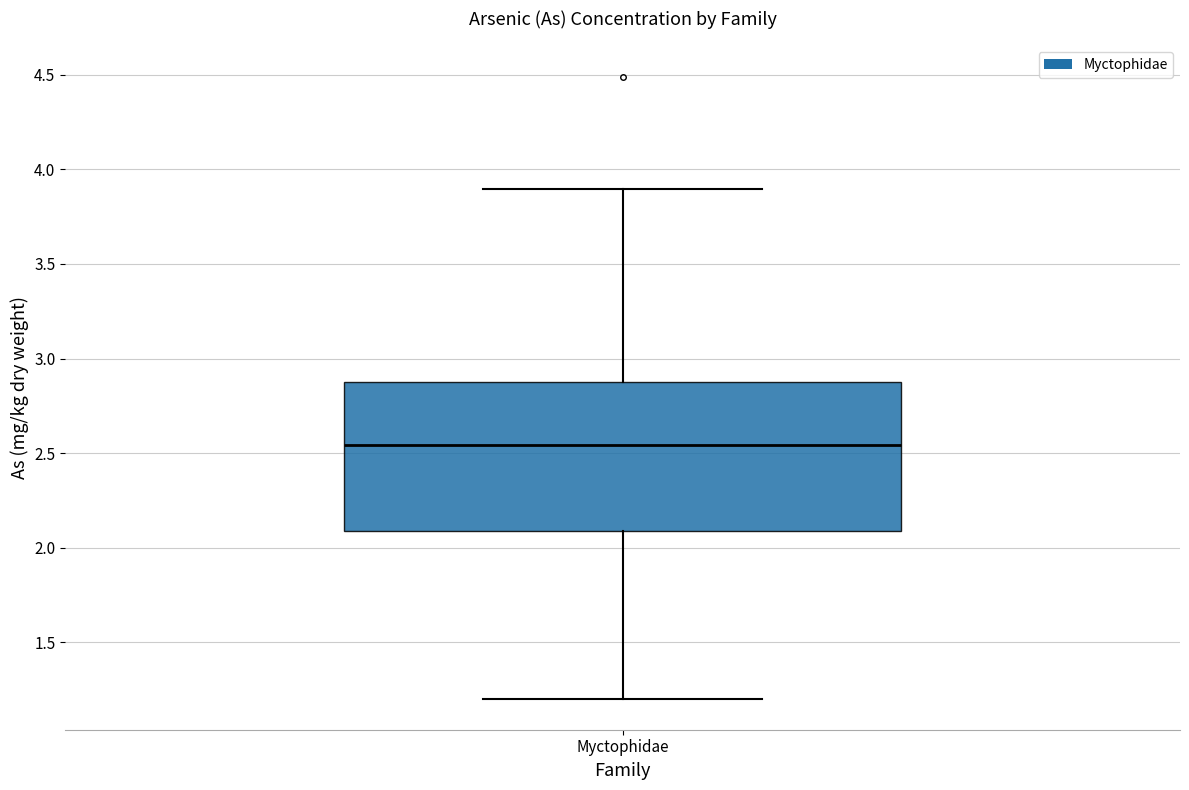

Where does the upper whisker of the box for Myctophidae end on the y-axis? The values are not printed on the chart, so give them approximately, as read against the axis.

3.90